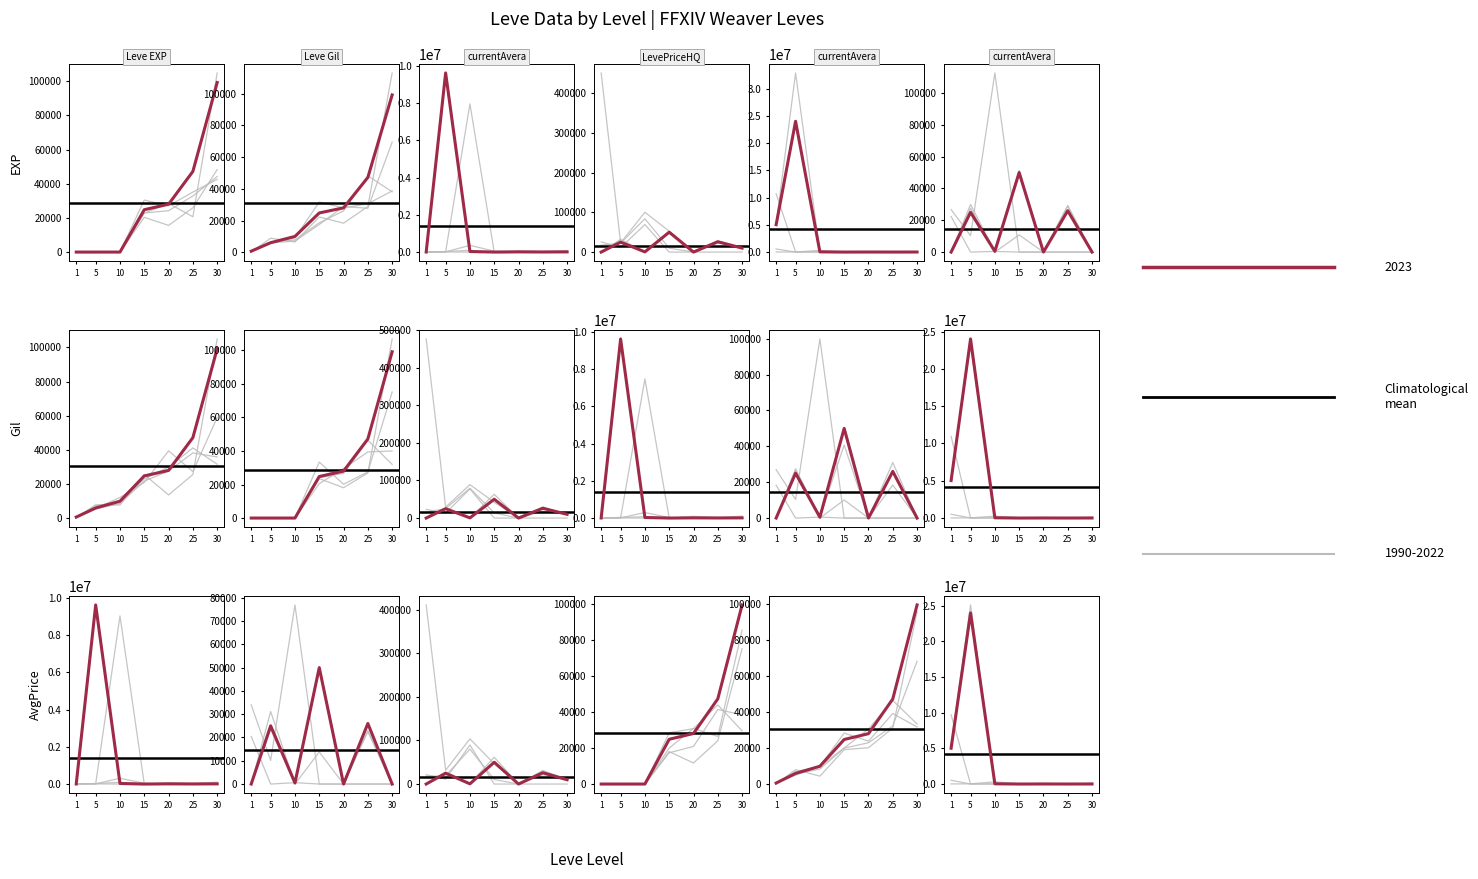

The Leve EXP series shows 0 at 1. True or false?

False